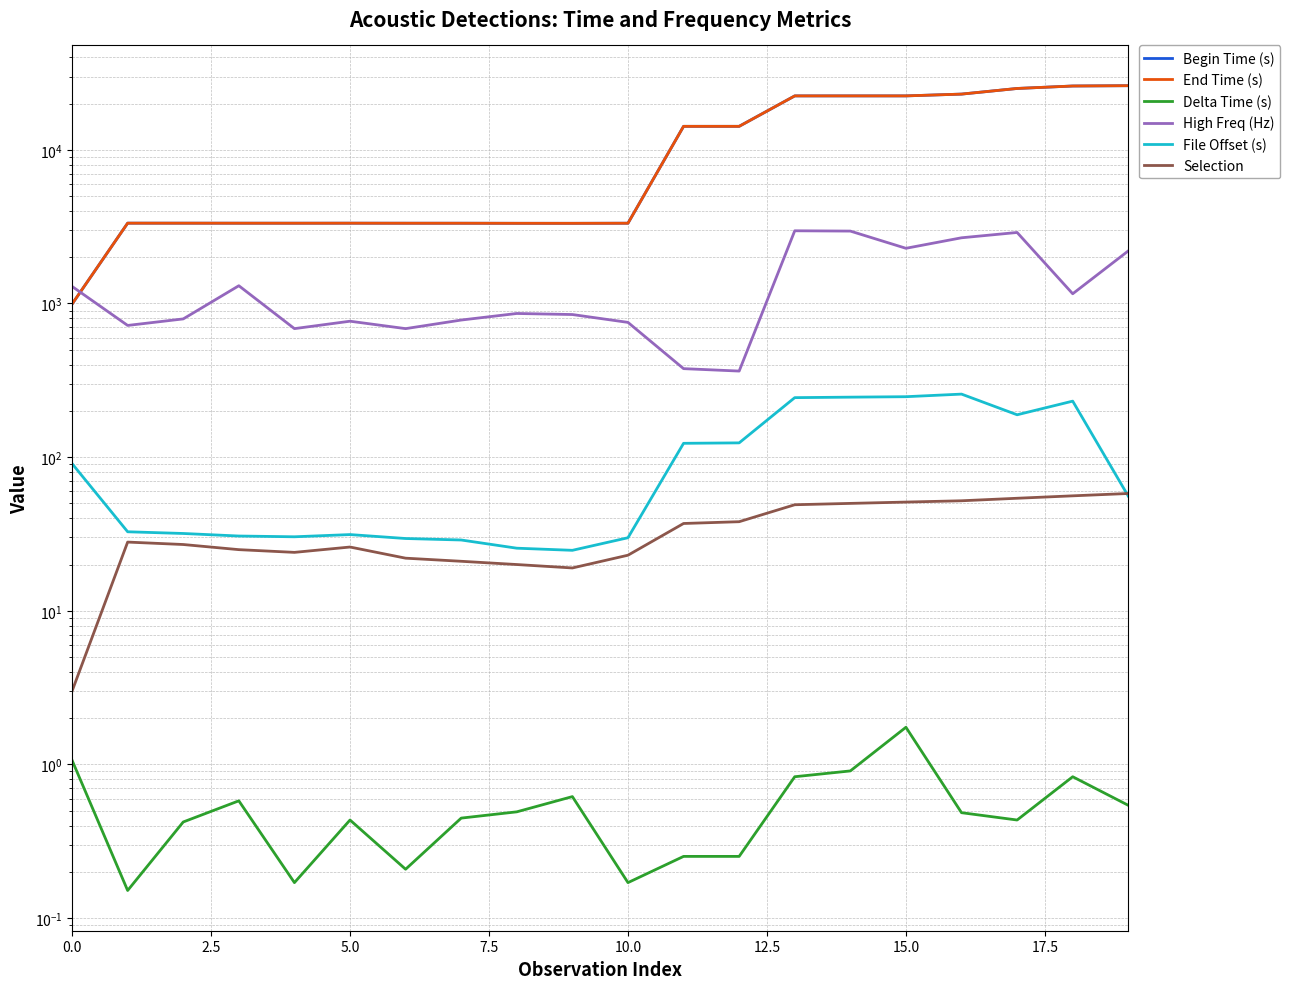

Rank the series by their maximum value, from highest to lowest.

End Time (s), Begin Time (s), High Freq (Hz), File Offset (s), Selection, Delta Time (s)